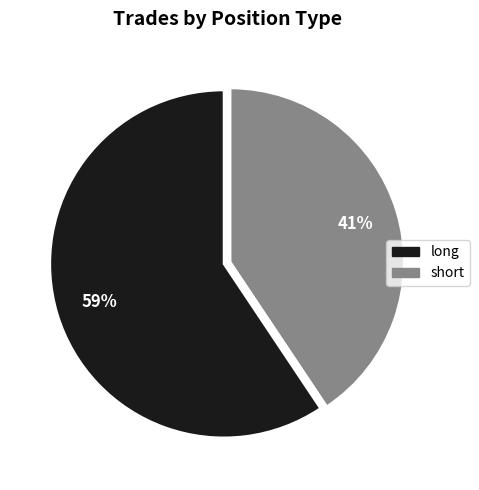

To the nearest percent, what is the combined percentage of long and short?

100%